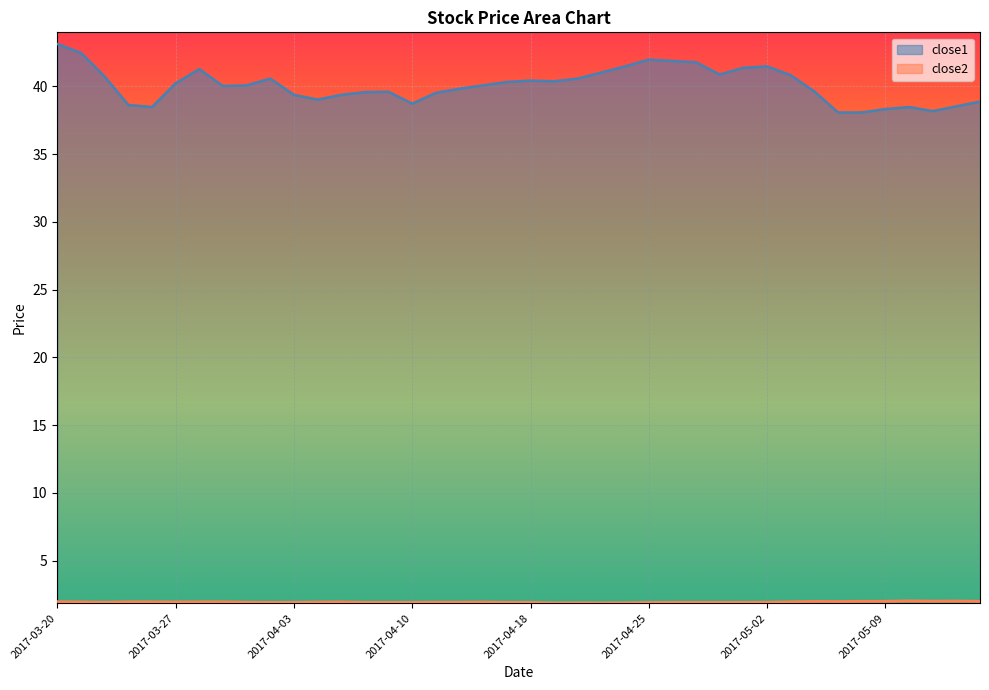

At 2017-03-23, list the series in order from smallest to largest.

close2, close1